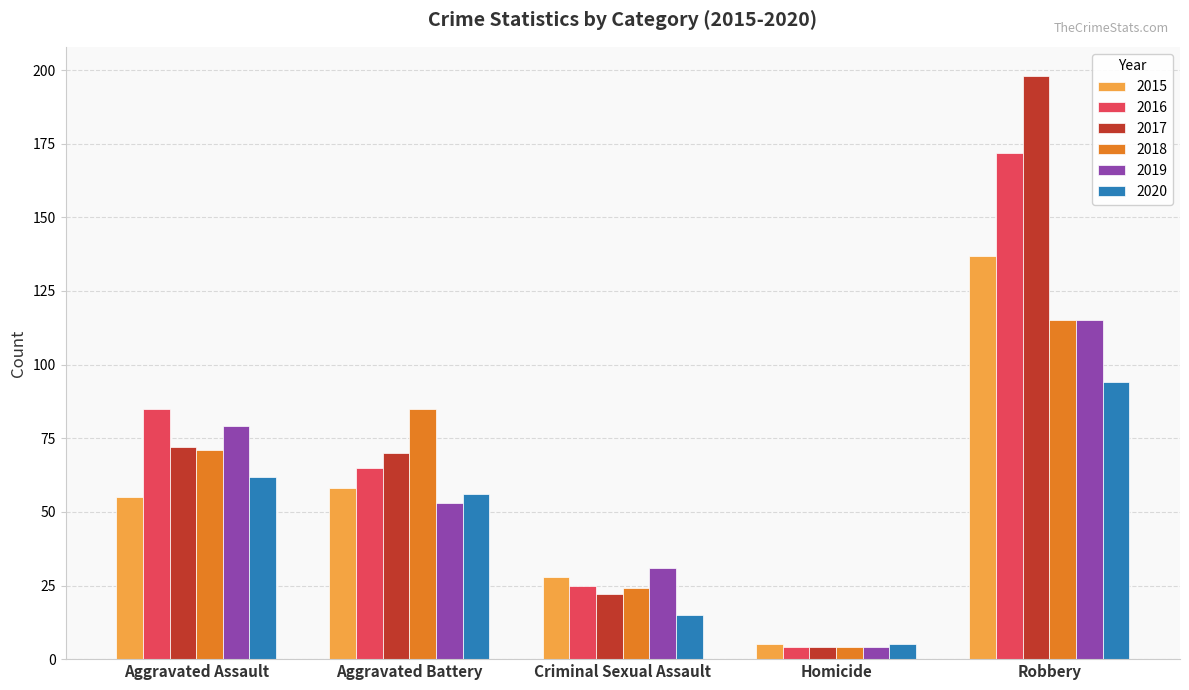

Rank the categories by 2019 value from highest to lowest.

Robbery, Aggravated Assault, Aggravated Battery, Criminal Sexual Assault, Homicide